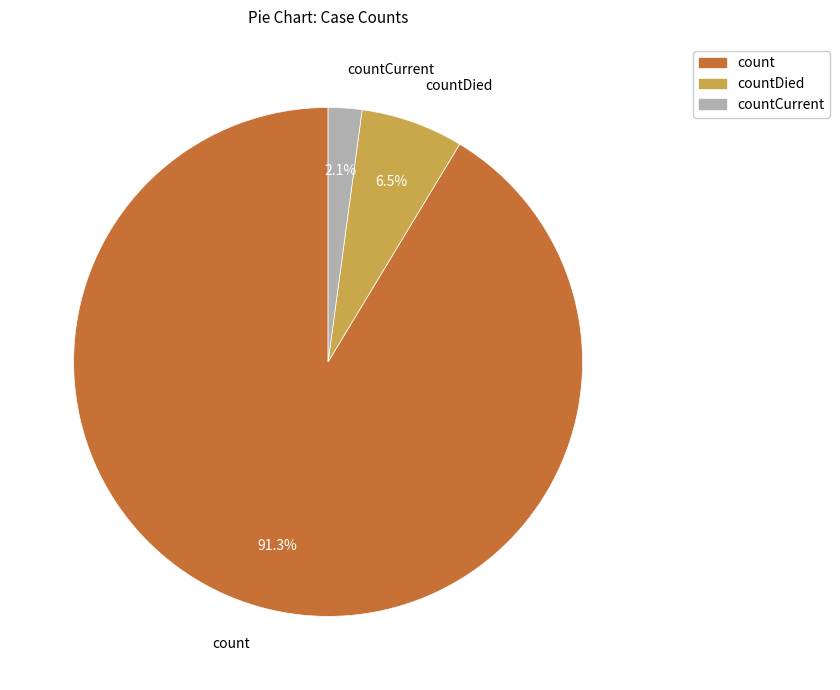

Rank the categories by value from highest to lowest.

count, countDied, countCurrent